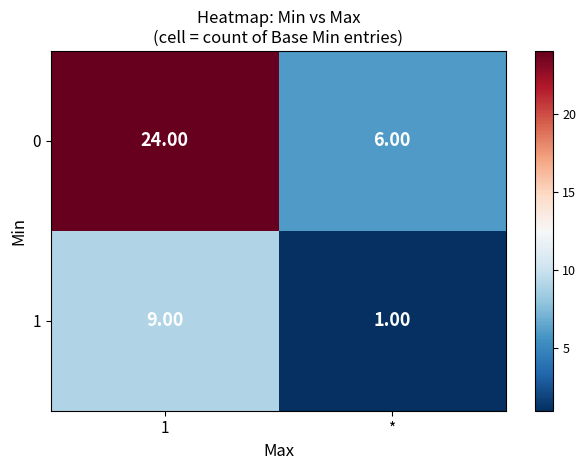

Rank the categories by 1 value from lowest to highest.

*, 1